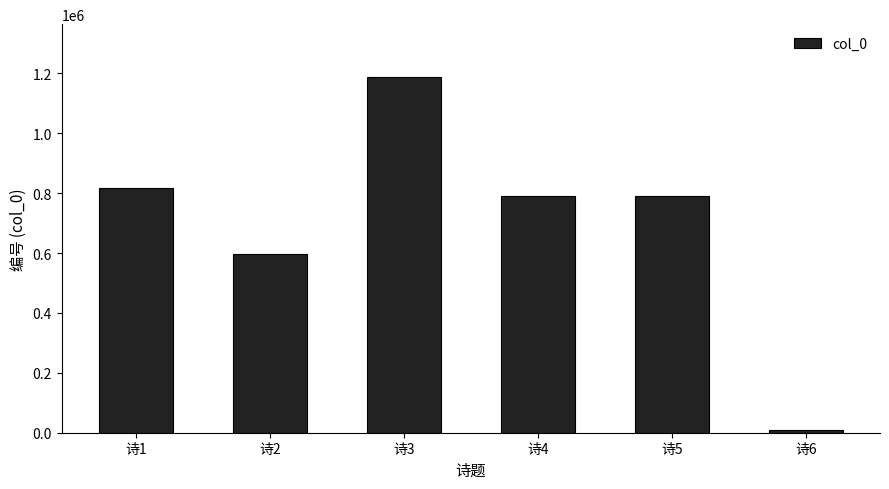

The chart shows a value of 1957567 at 诗3. True or false?

False